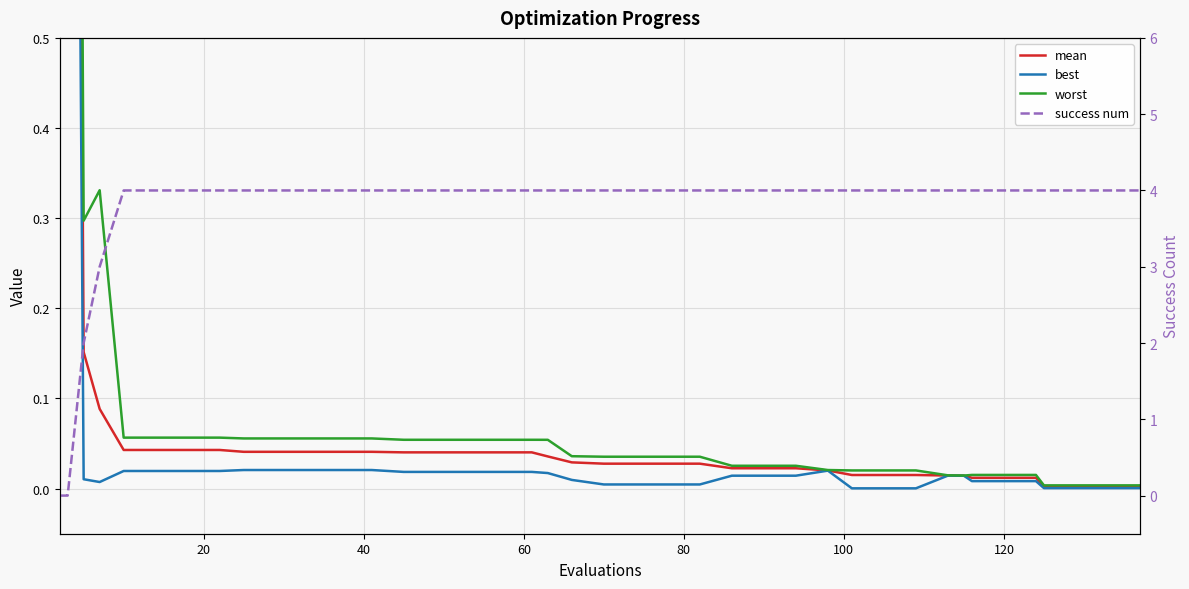

The value of success num at 12 is 6.8. True or false?

False